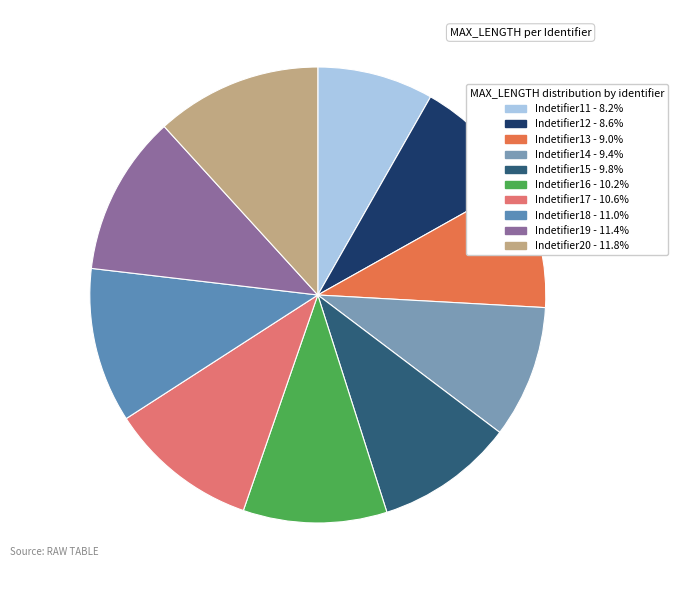

The Indetifier14 slice represents 9% of the pie. True or false?

True